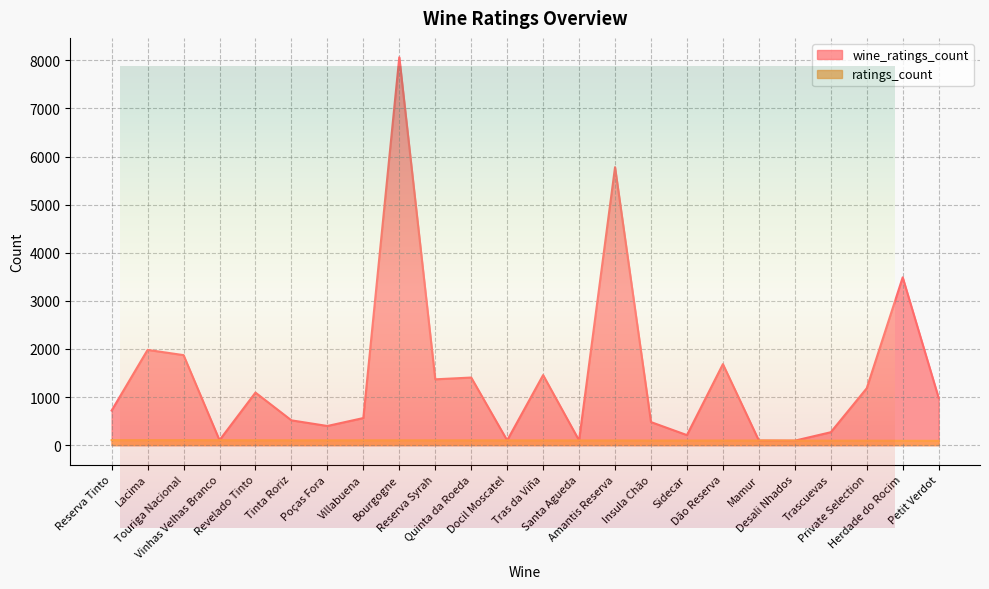

How many series are shown in this chart?

2